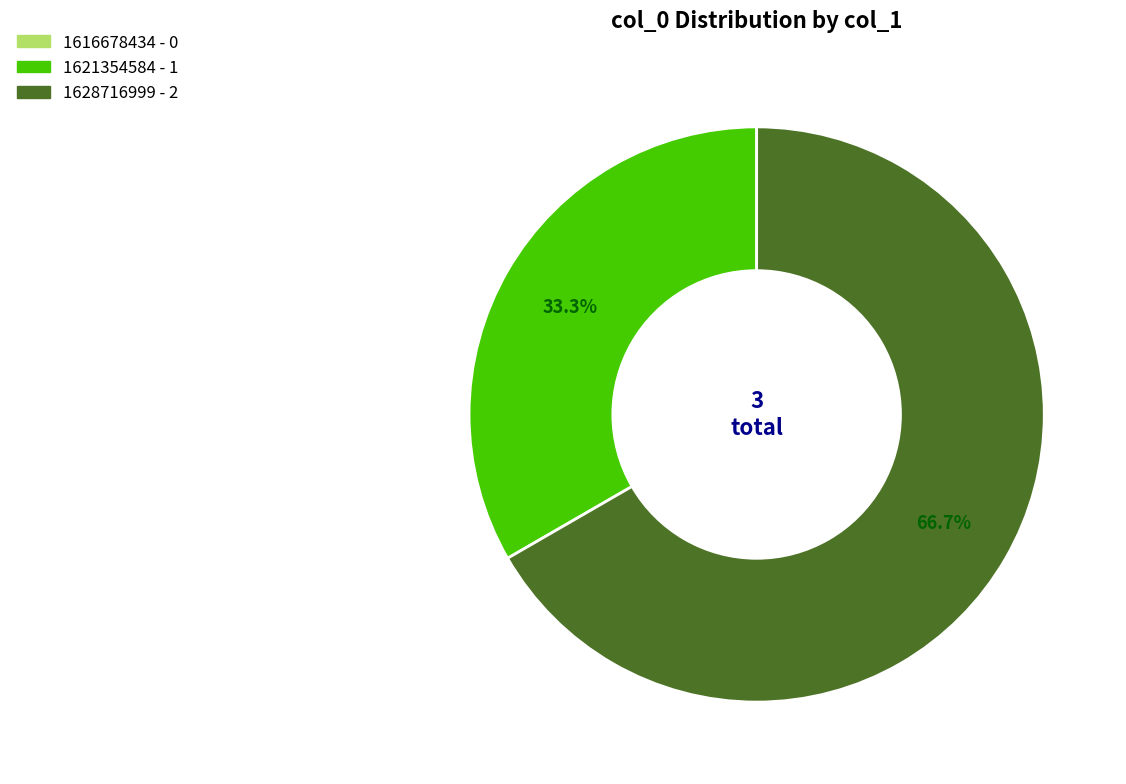

Do 1628716999 and 1621354584 together represent more than half of the pie?

Yes